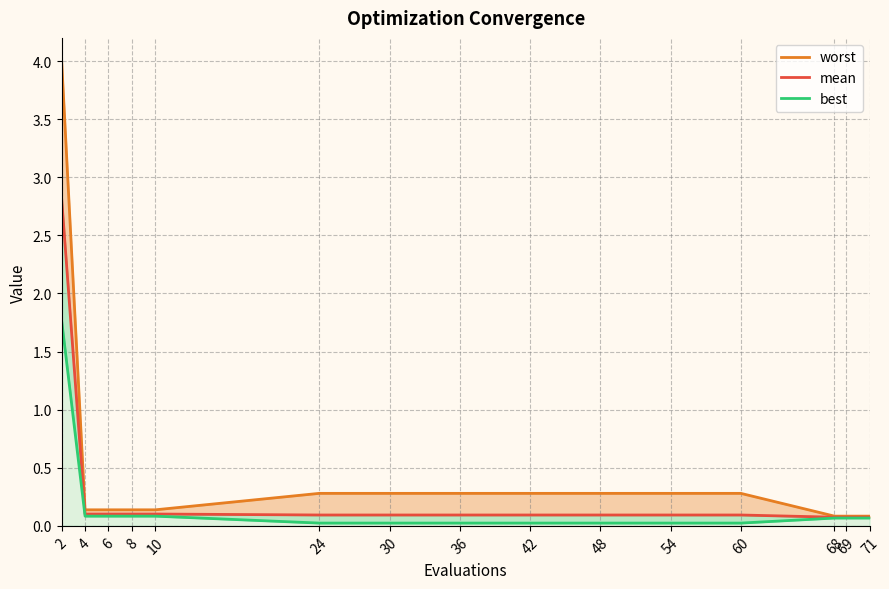

Which category has the highest value in the best series?

2